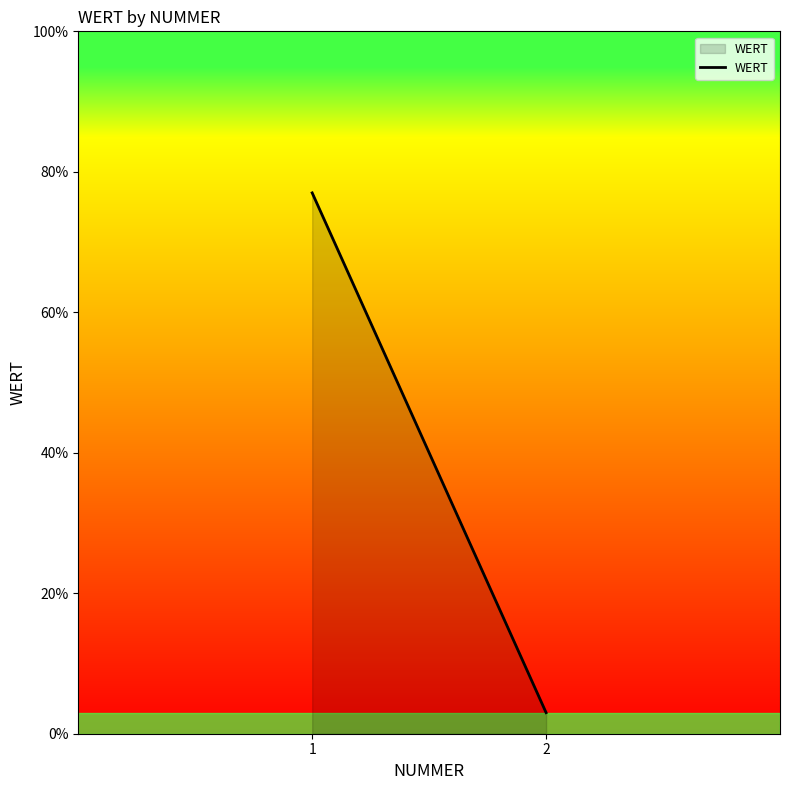

Between 1 and 2, which is larger?

1